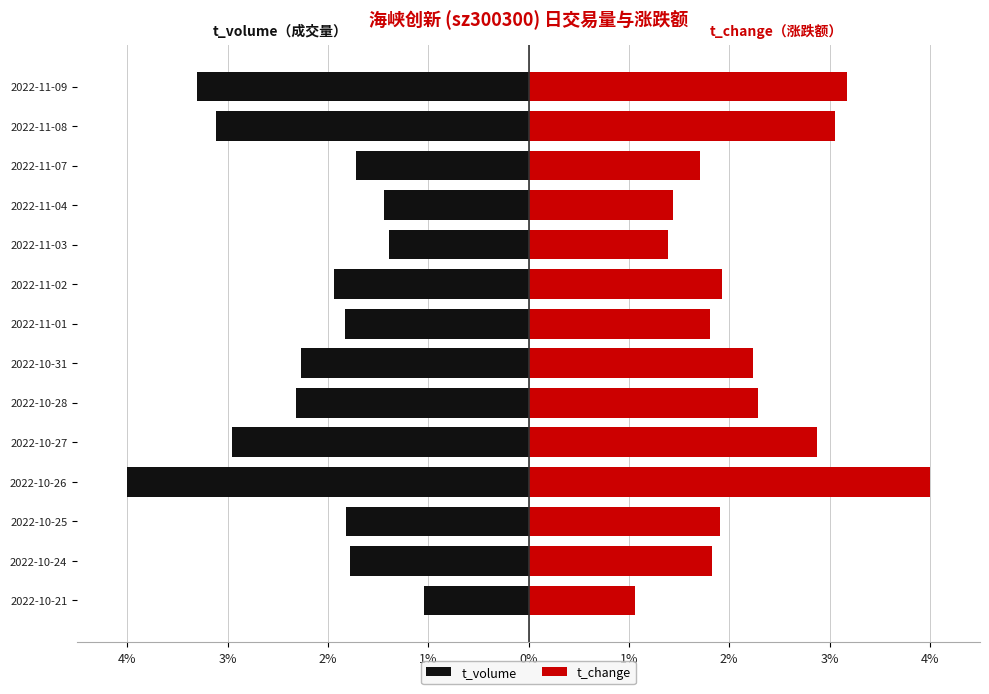

What is the difference between the maximum and minimum values in the t_volume series?

3.0